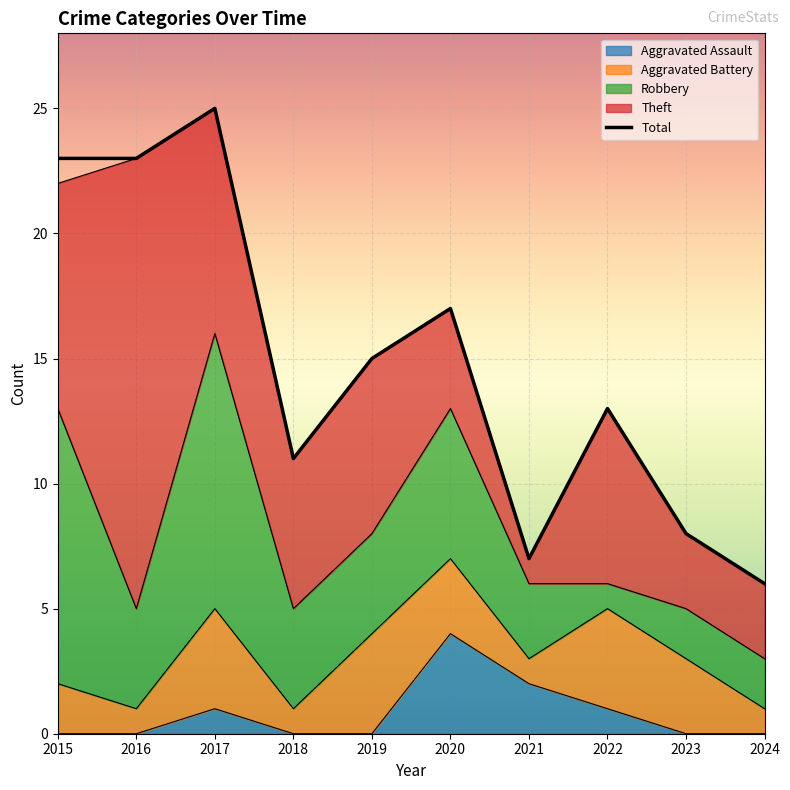

Reading right to left, list all the values displayed in this chart.

Aggravated Assault: 2024=0	2023=0	2022=1	2021=2	2020=4	2019=0	2018=0	2017=1	2016=0	2015=0
Aggravated Battery: 2024=1	2023=3	2022=4	2021=1	2020=3	2019=4	2018=1	2017=4	2016=1	2015=2
Robbery: 2024=2	2023=2	2022=1	2021=3	2020=6	2019=4	2018=4	2017=11	2016=4	2015=11
Theft: 2024=3	2023=3	2022=7	2021=1	2020=4	2019=7	2018=6	2017=9	2016=18	2015=9
Total: 2024=6	2023=8	2022=13	2021=7	2020=17	2019=15	2018=11	2017=25	2016=23	2015=23